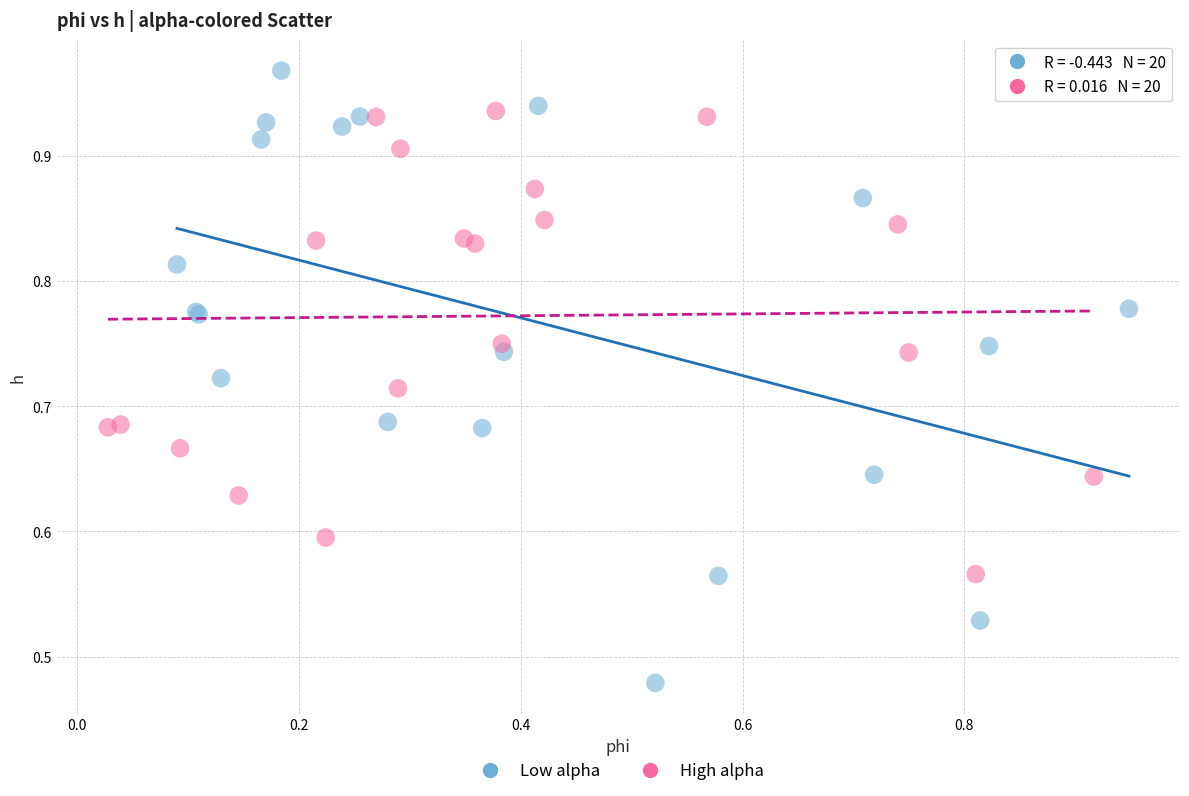

Which series reaches the maximum Y coordinate?

Low alpha